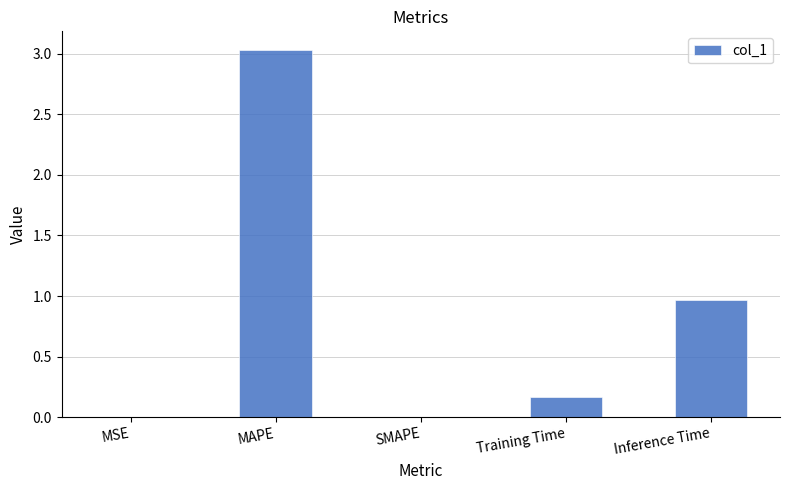

Which has a higher value, MSE or Training Time?

Training Time